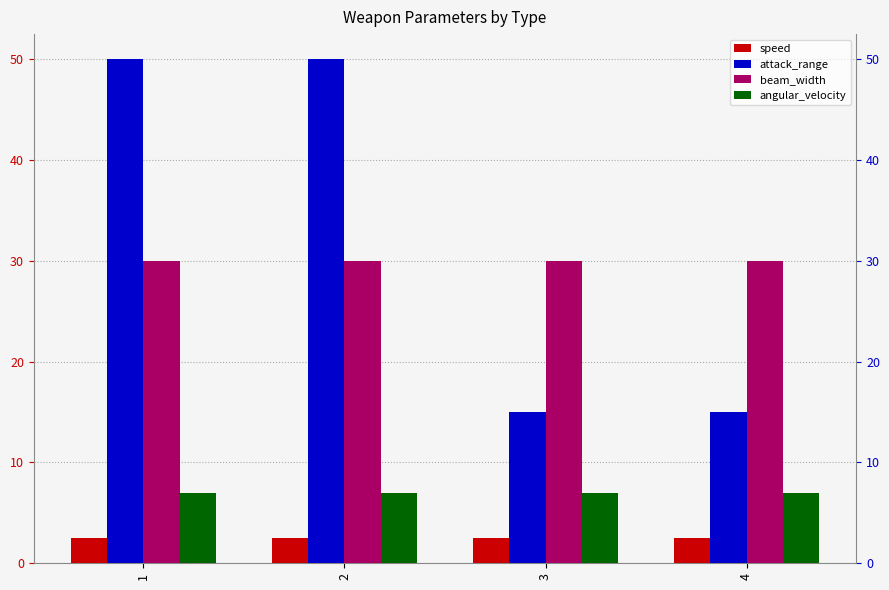

What is the maximum value for angular_velocity?

7.0